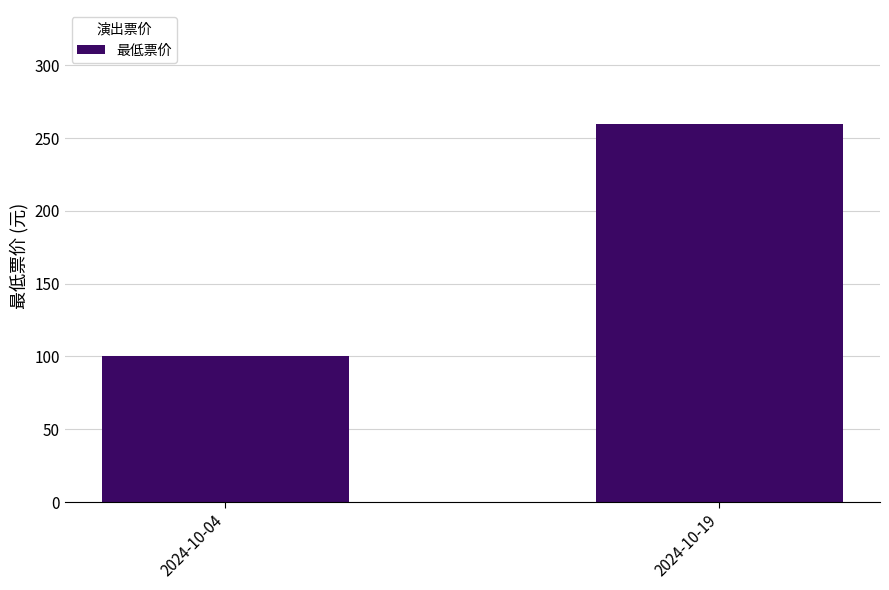

What is the difference between the maximum and minimum values?

160